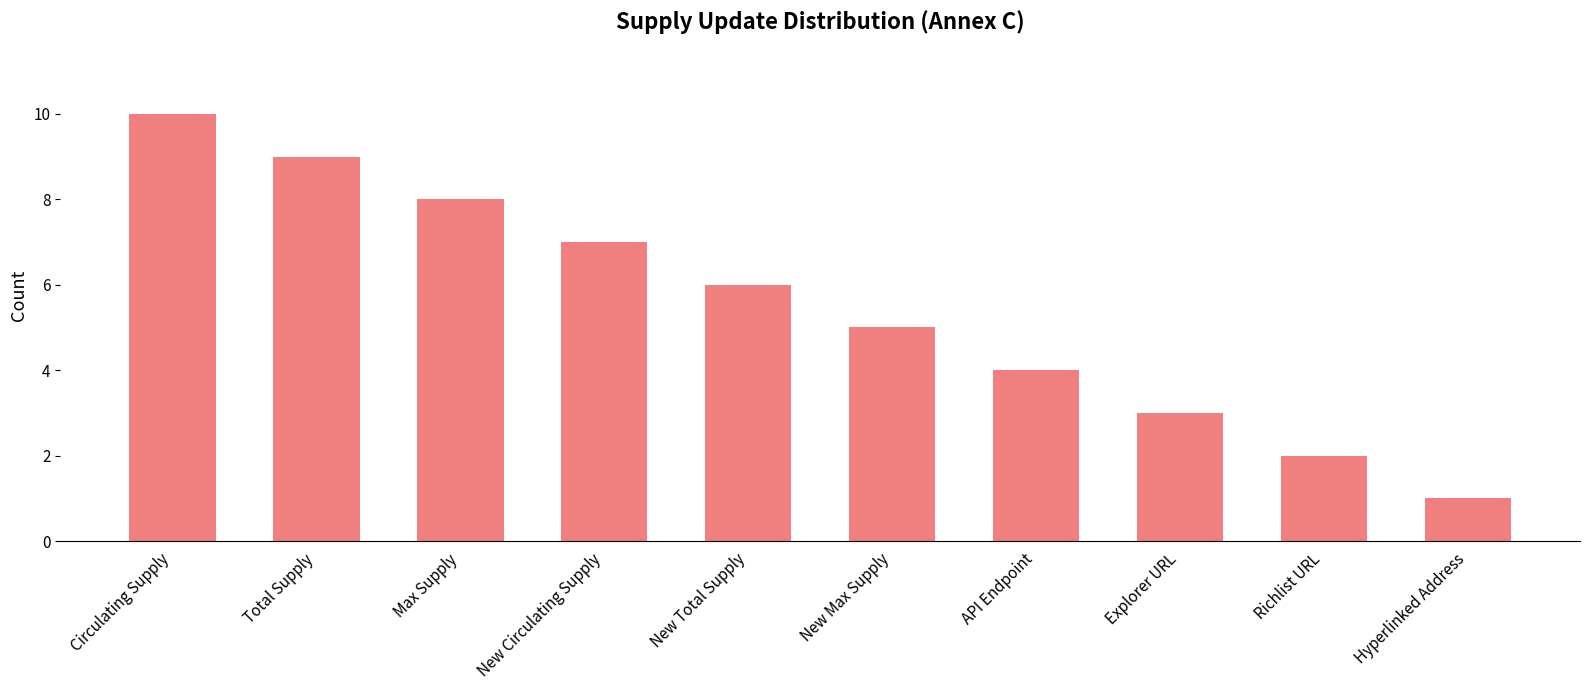

Count the values in the range 3 to 8.

6